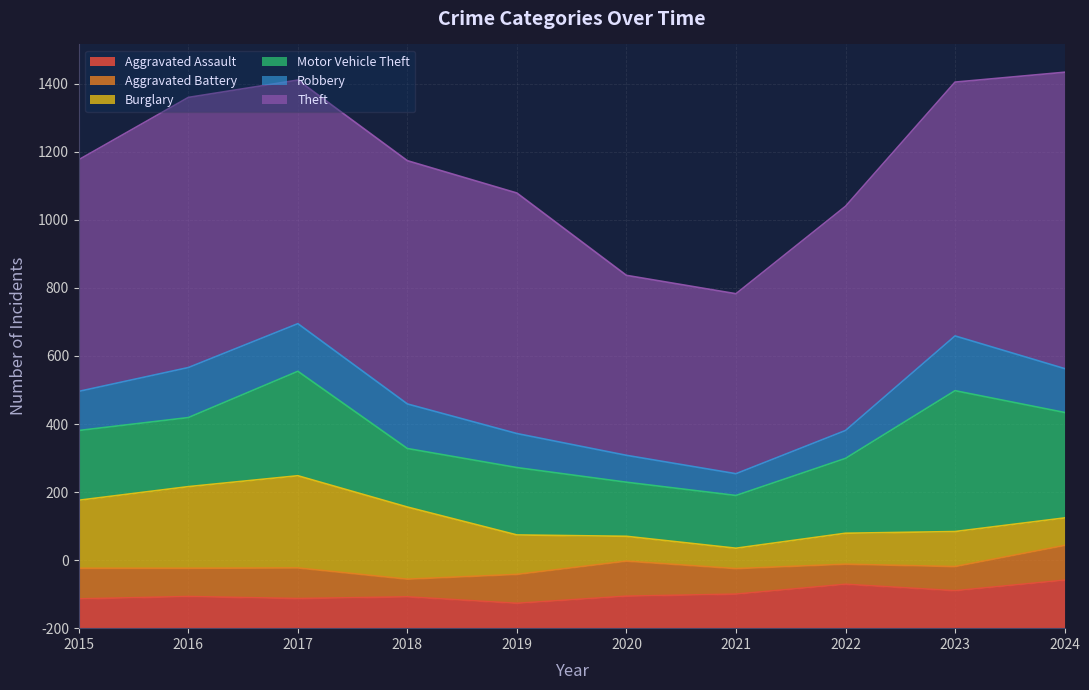

What is the minimum value shown in the chart?

52